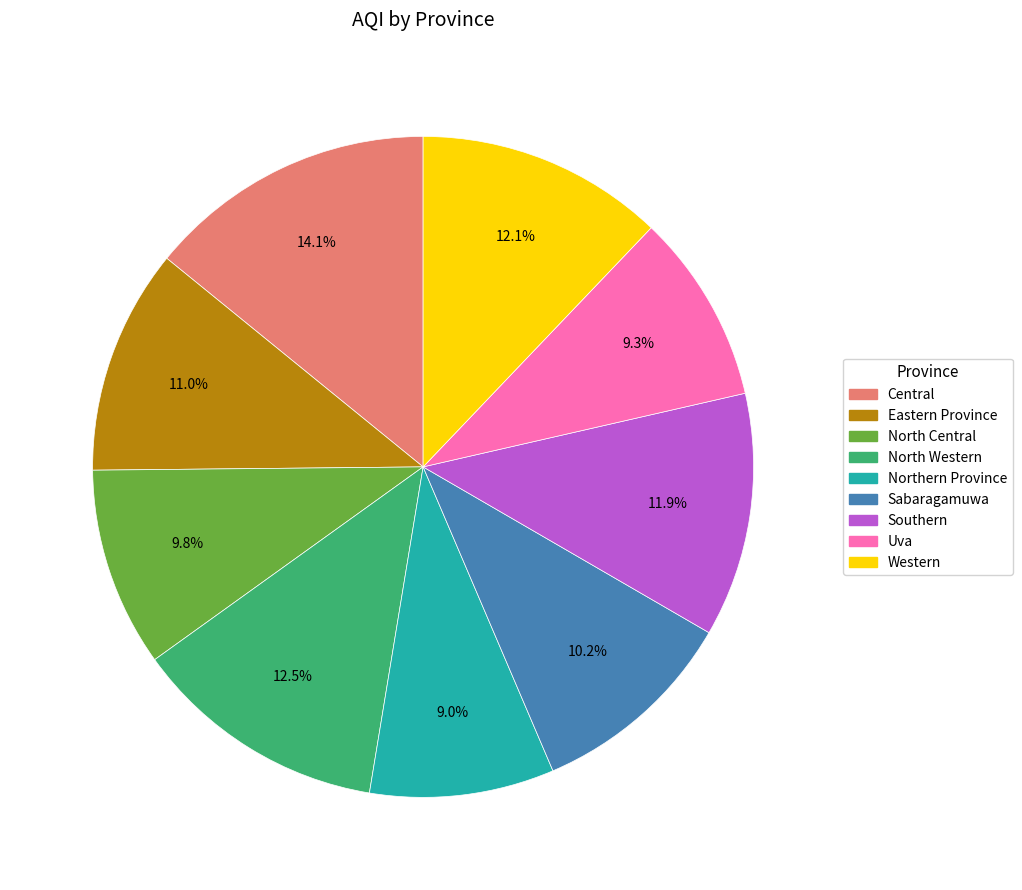

Which slice is the largest?

Central